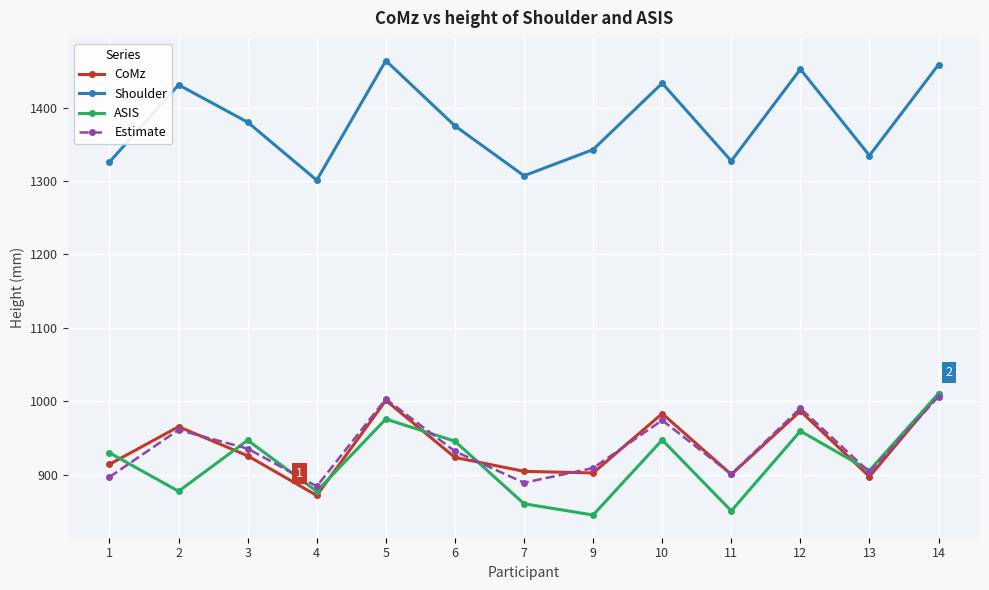

Where do Estimate and ASIS first cross each other?

1 and 2